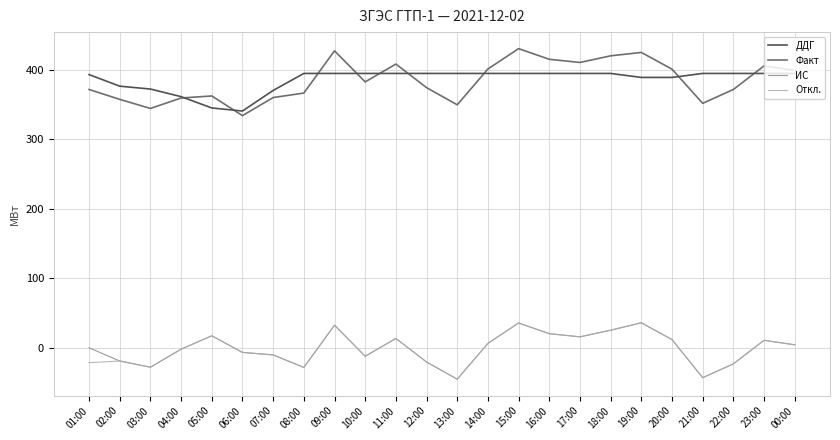

True or false: Факт has a value of 172.1 at 10:00.

False